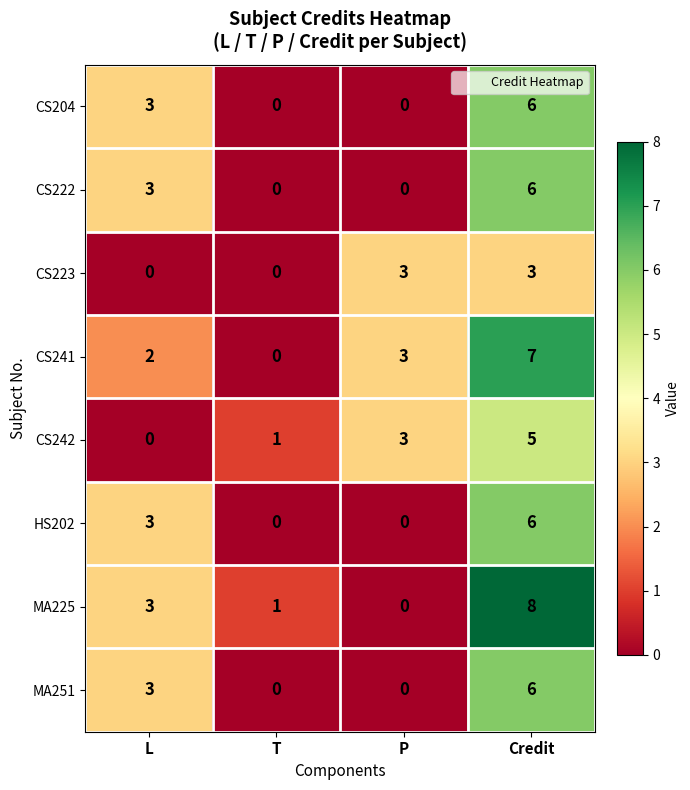

Is the value of MA225 at Credit greater than the value of CS204 at P?

Yes